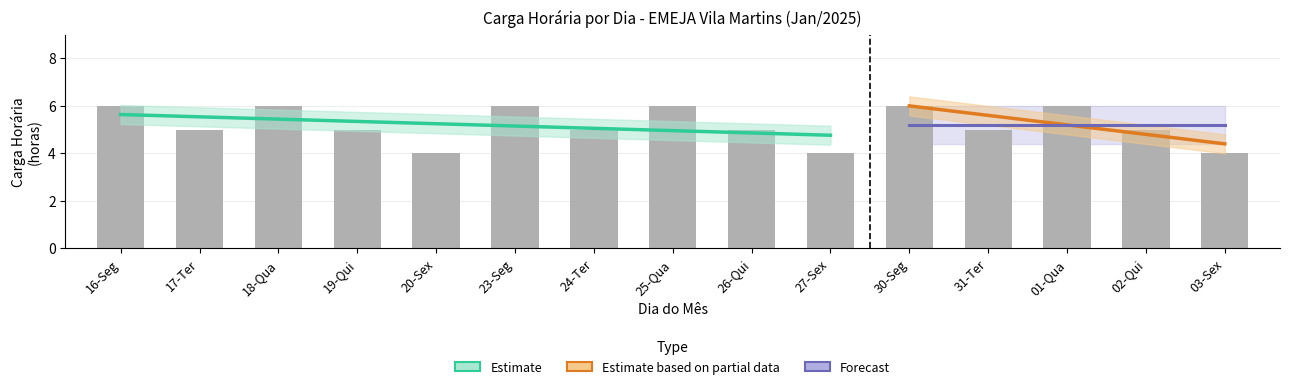

Does the chart contain any negative values?

No